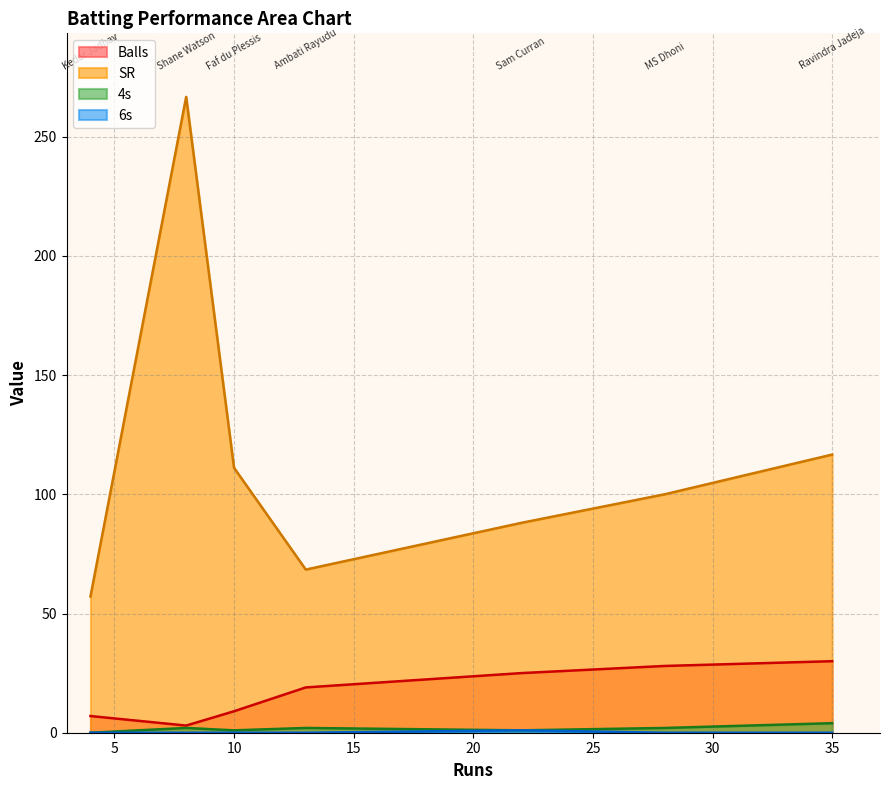

What are all the series names shown in the legend?

Balls, SR, 4s, 6s